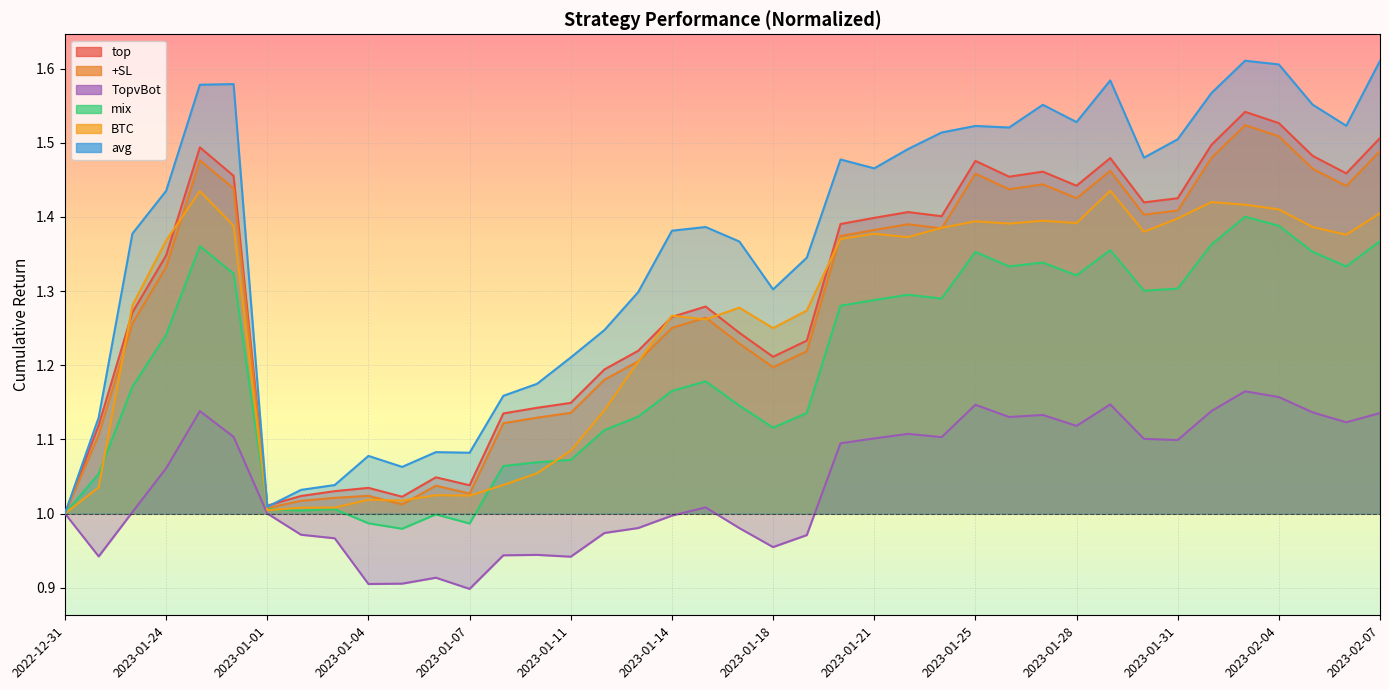

Where is avg nearest to the value 1?

2022-12-31